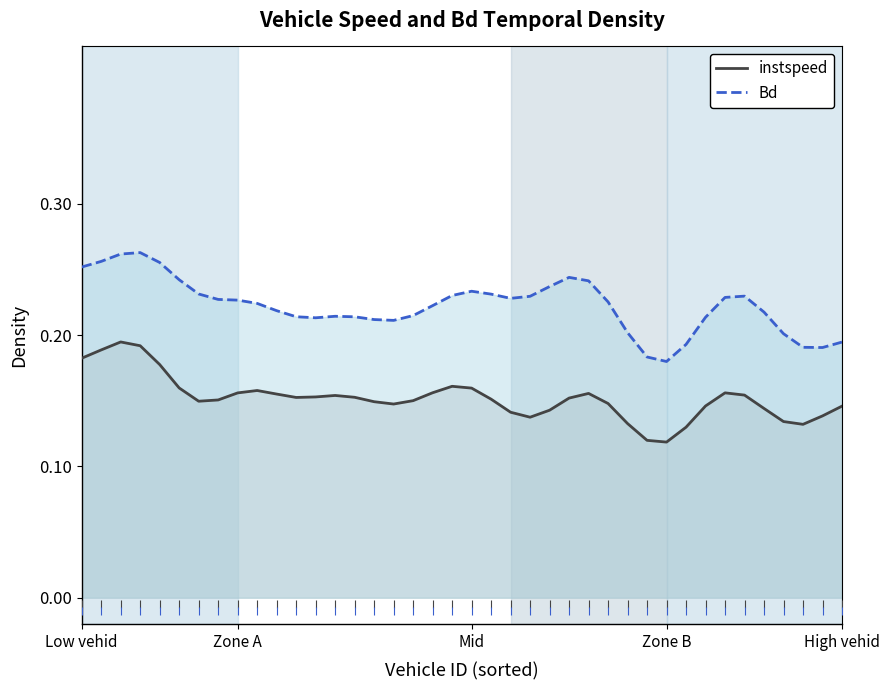

Which series has the widest spread of Y values?

Bd